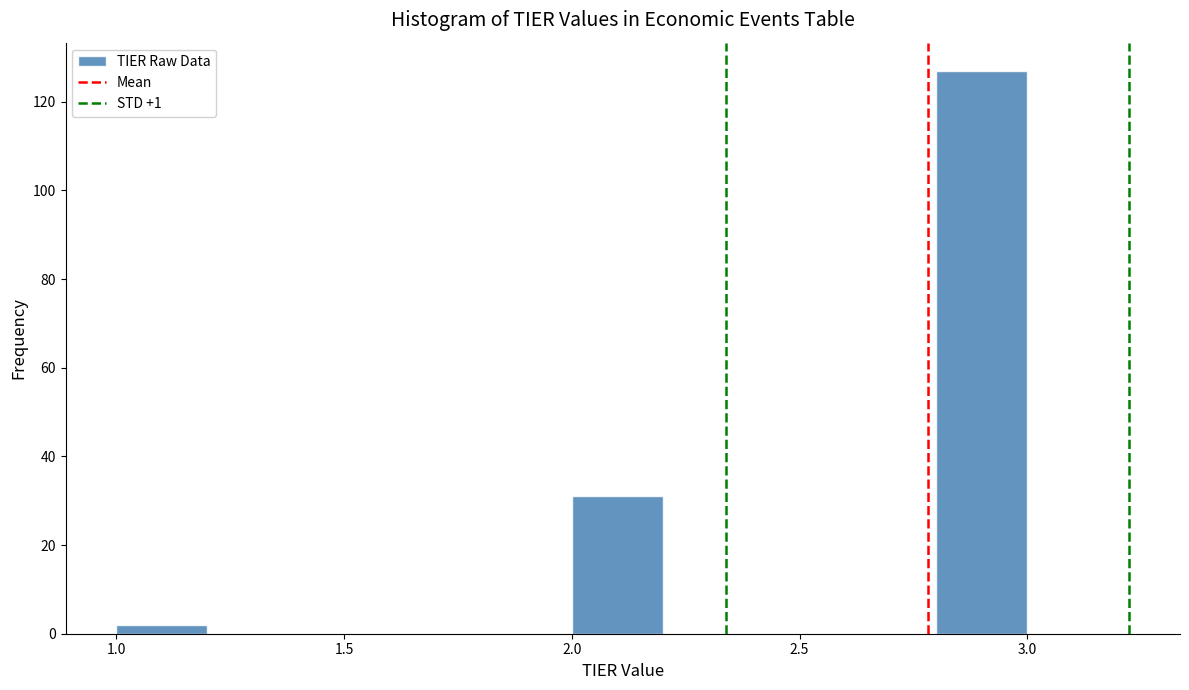

Reading left to right, list every bar in this chart as the range it spans on the x-axis followed by its height. The values are not printed on the chart, so give them approximately, as read against the axis.

1.0 to 1.2: 2
1.2 to 1.4: 0
1.4 to 1.6: 0
1.6 to 1.8: 0
1.8 to 2.0: 0
2.0 to 2.2: 32
2.2 to 2.4: 0
2.4 to 2.6: 0
2.6 to 2.8: 0
2.8 to 3.0: 128